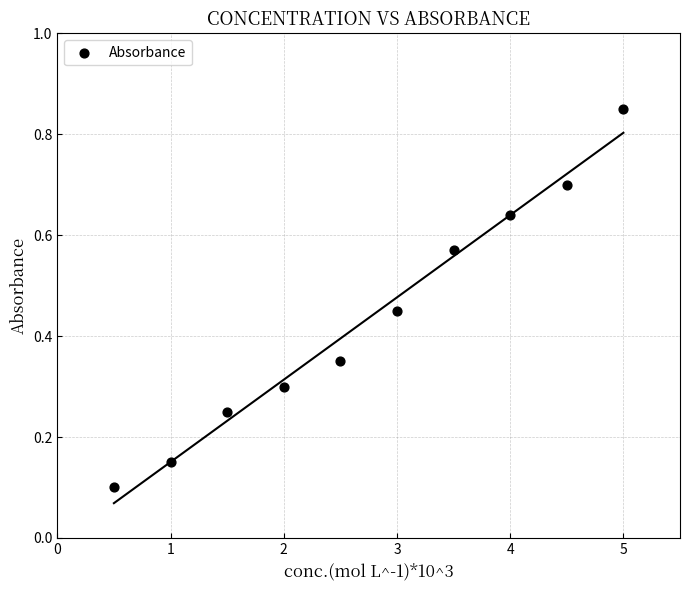

What is the average X value?

2.8